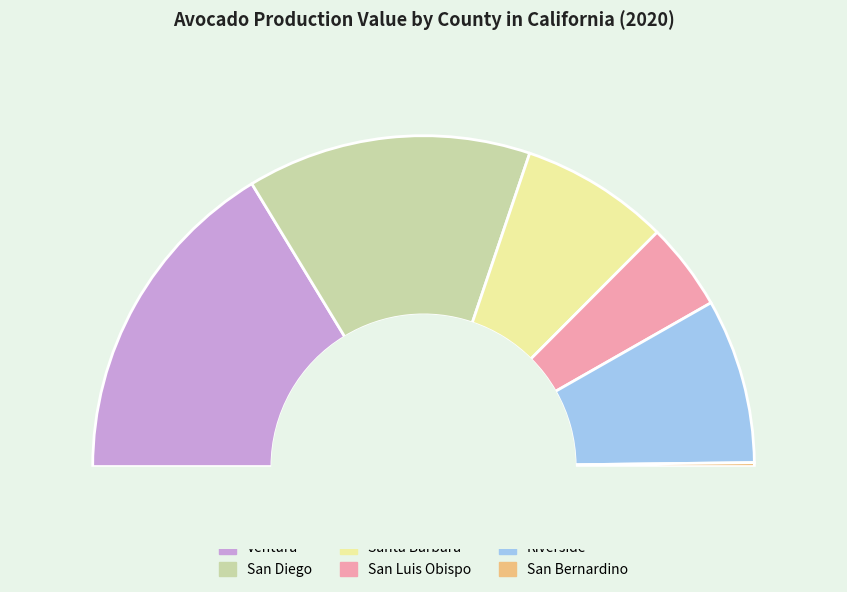

Is it true that San Bernardino is 0% of the pie?

True